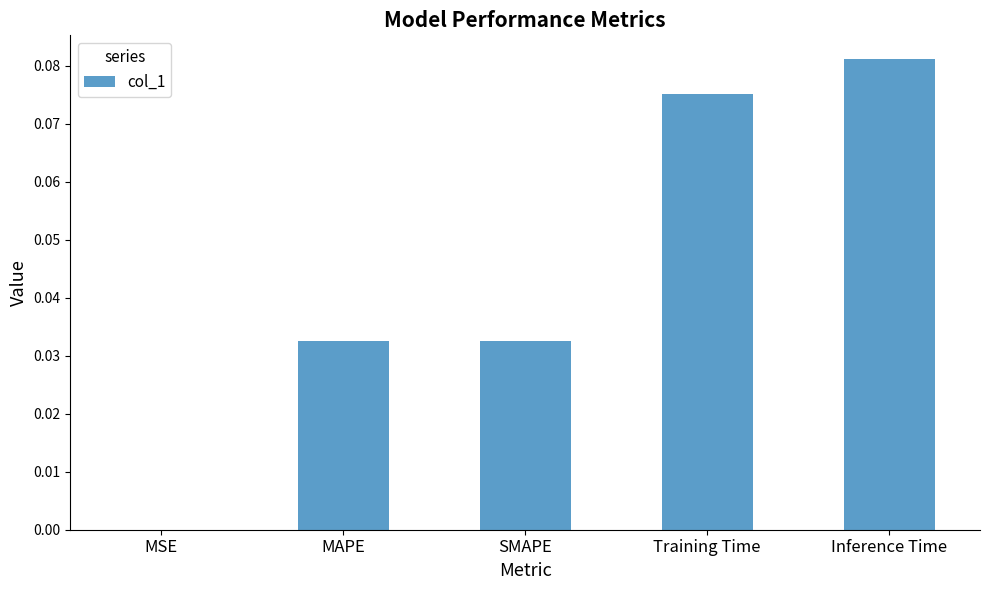

True or false: the data shows 0.0 at SMAPE.

True